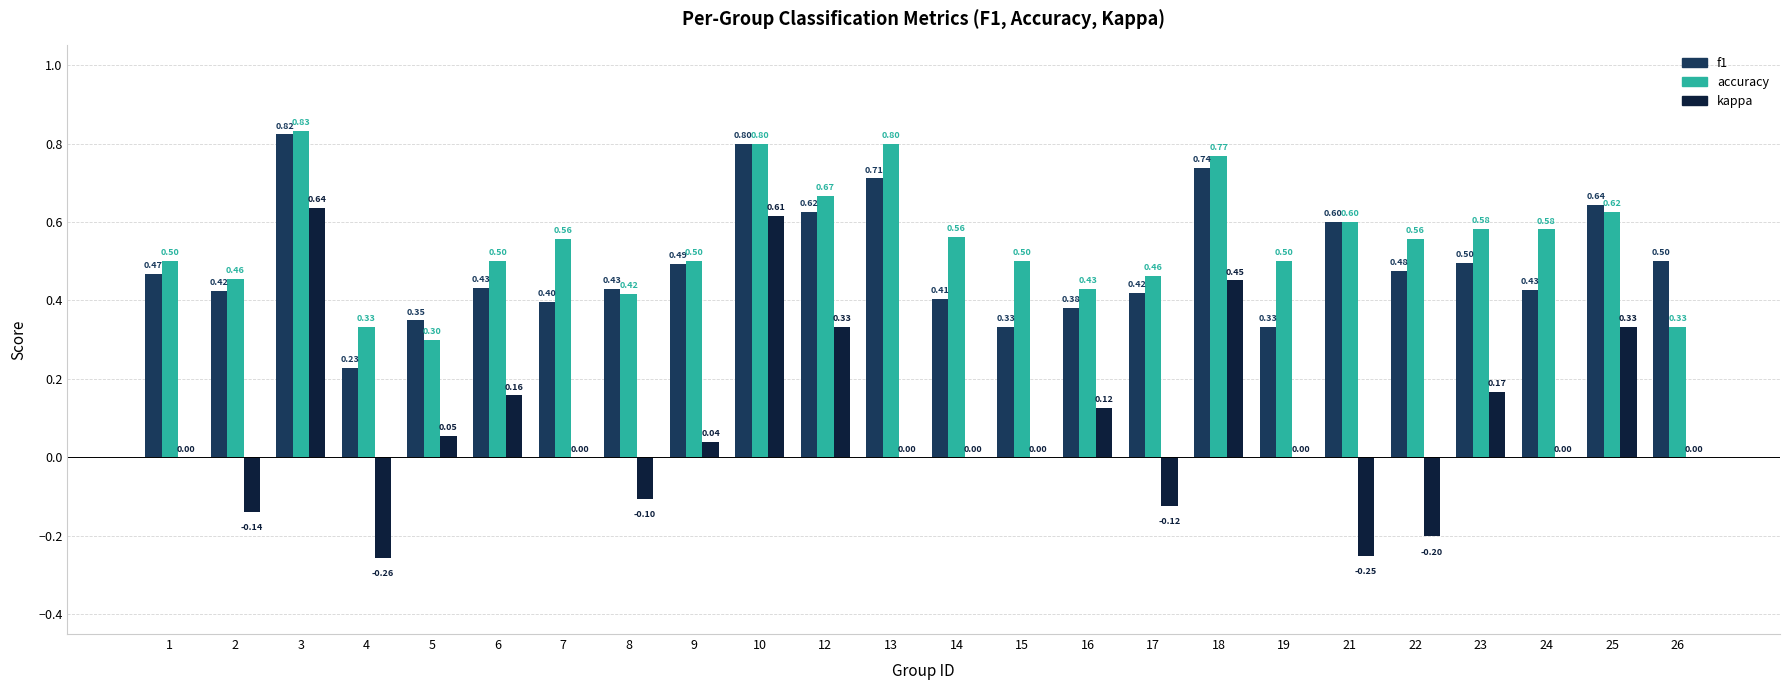

How many groups of bars are there?

24